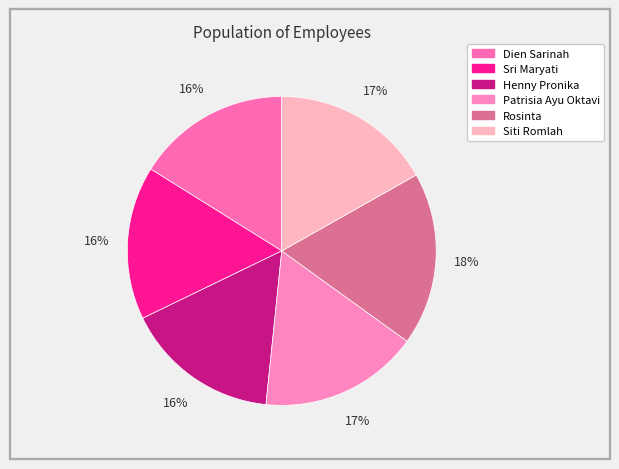

To the nearest percent, what portion does Henny Pronika represent?

16%